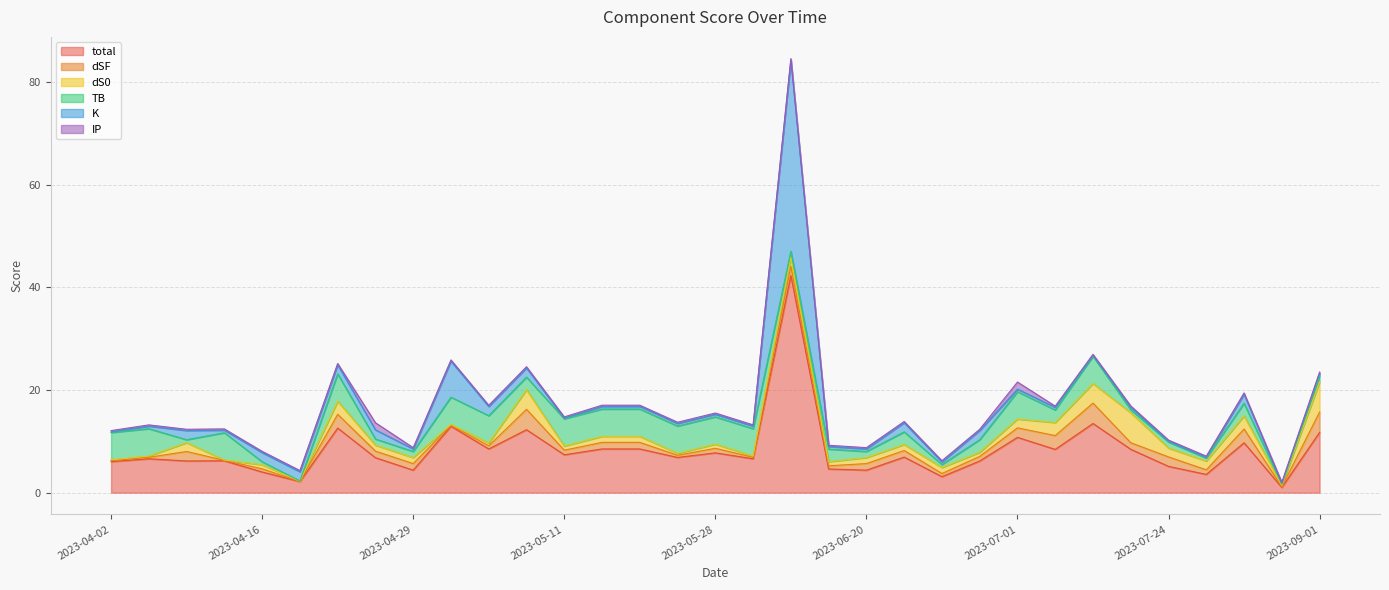

The total series shows 6.0 at 2023-04-02. True or false?

True